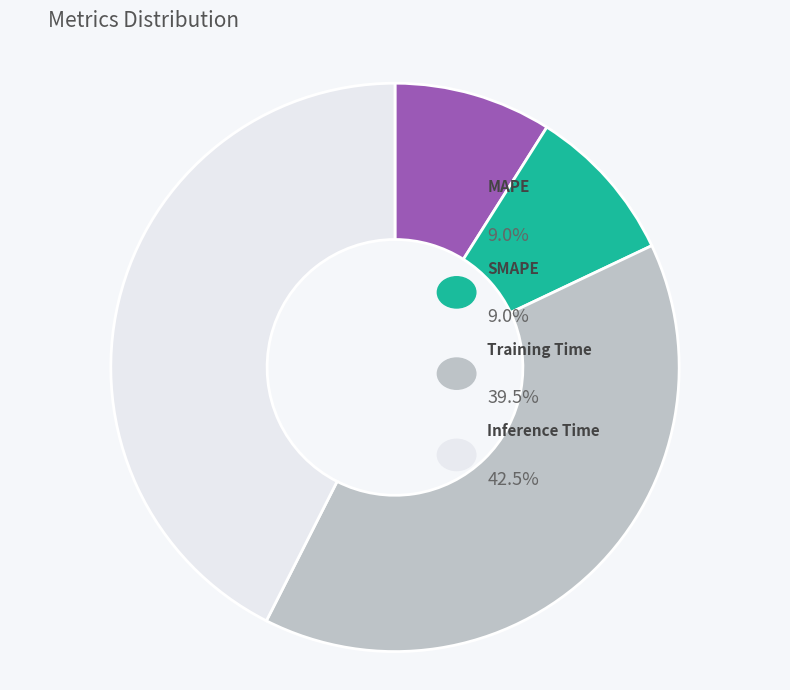

To the nearest percent, what percentage of the pie is Training Time?

40%